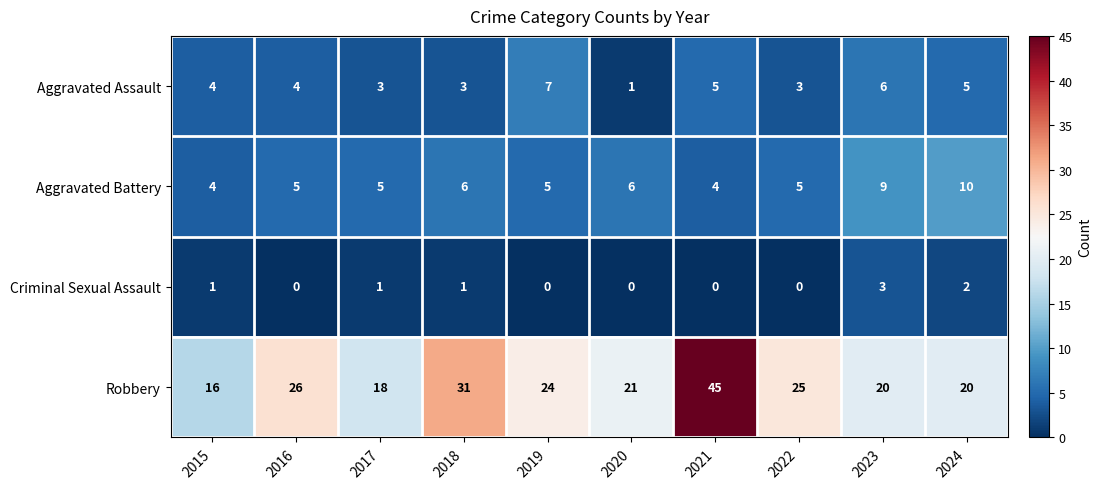

What is the sum of all Criminal Sexual Assault values?

8